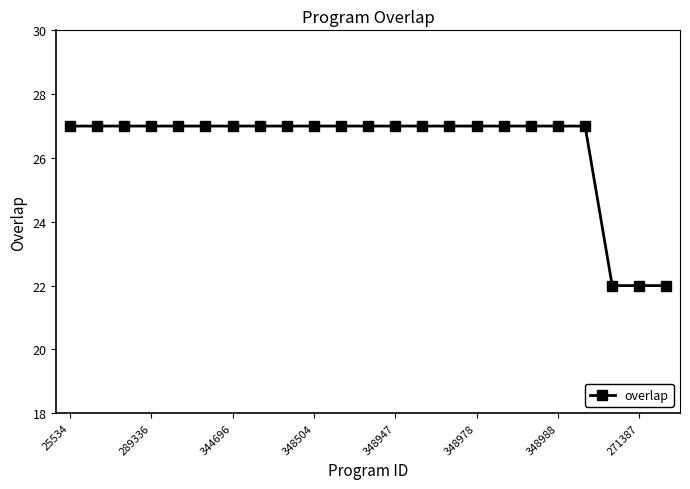

What is the greatest value displayed?

27